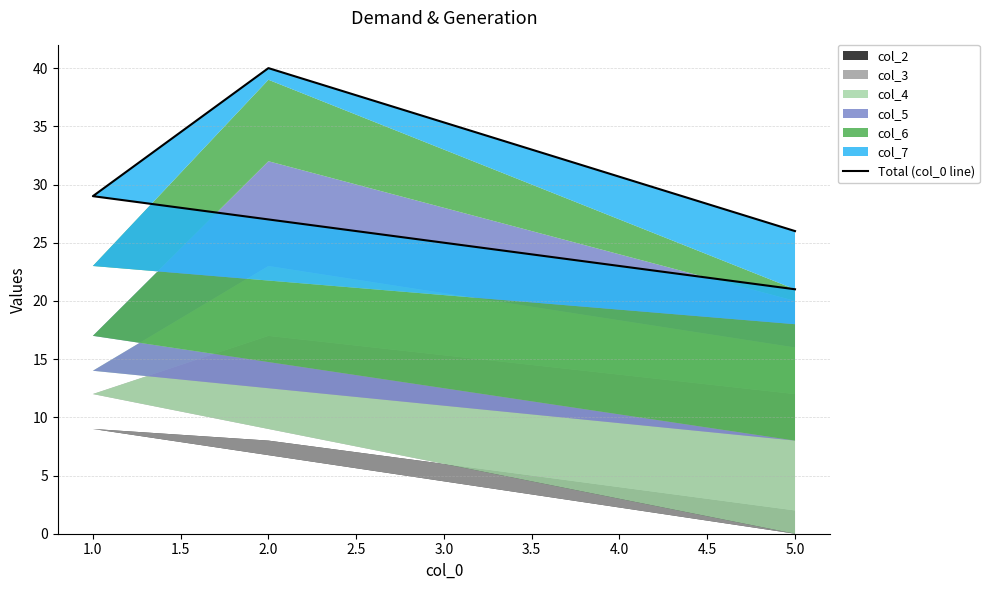

Count the values in the range 26 to 40.

3